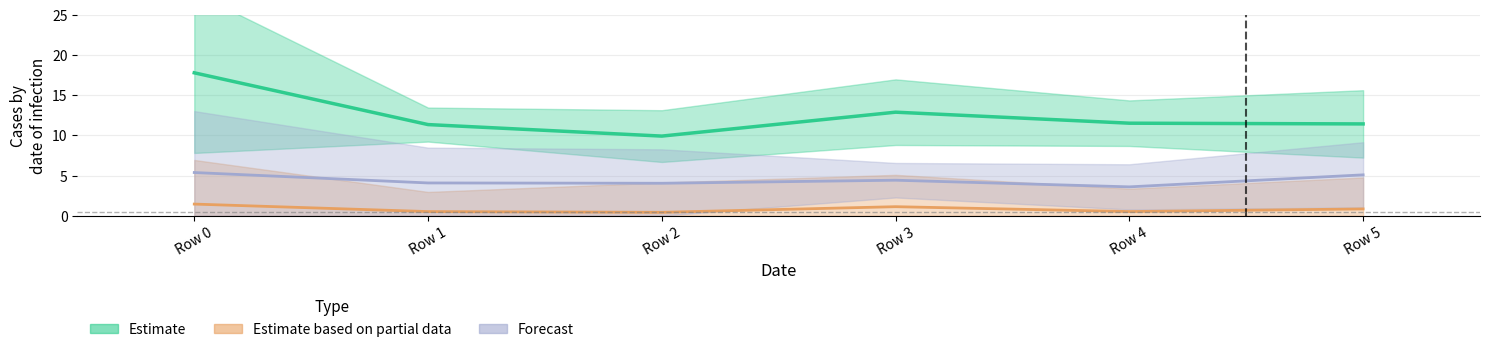

True or false: Estimate and Forecast intersect in this chart.

False